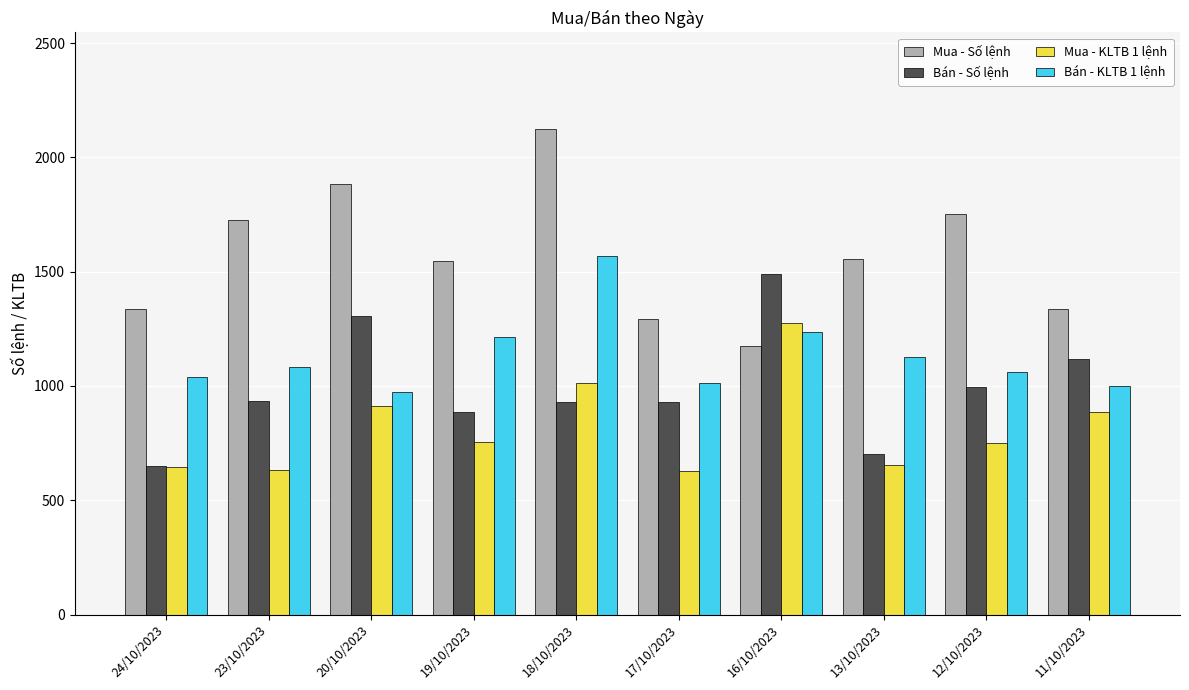

What is the greatest value displayed?

2122.0